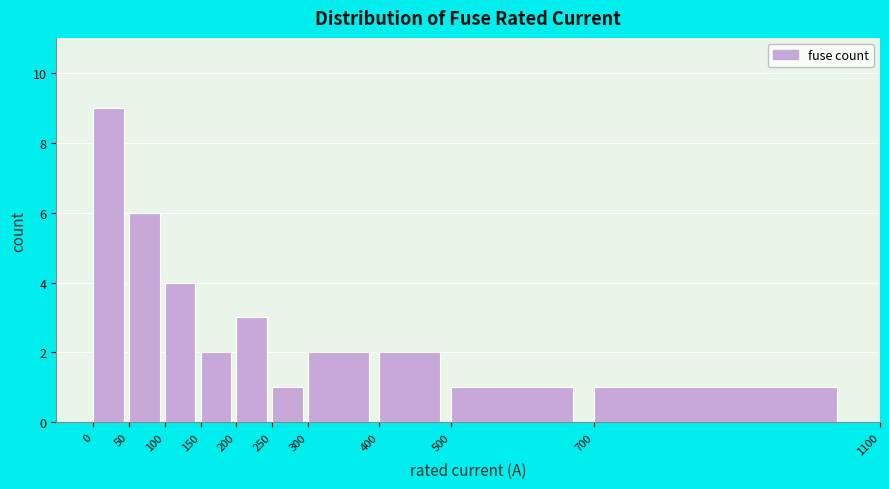

How tall is the bar that spans 700 to 1100 on the x-axis? The values are not printed on the chart, so give them approximately, as read against the axis.

1